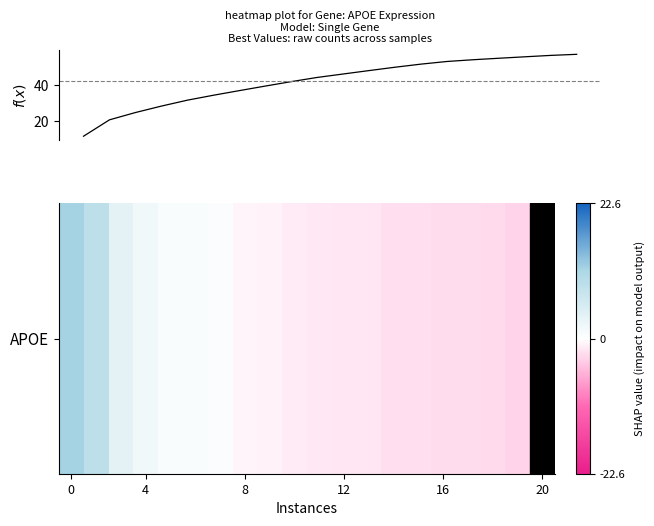

What is the greatest value displayed?

56.9